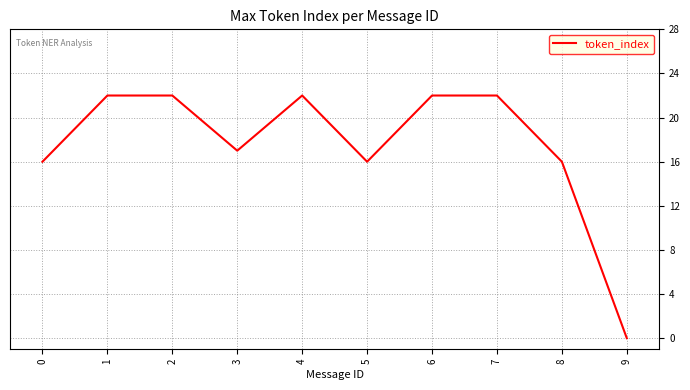

How many lines are shown in the chart?

1